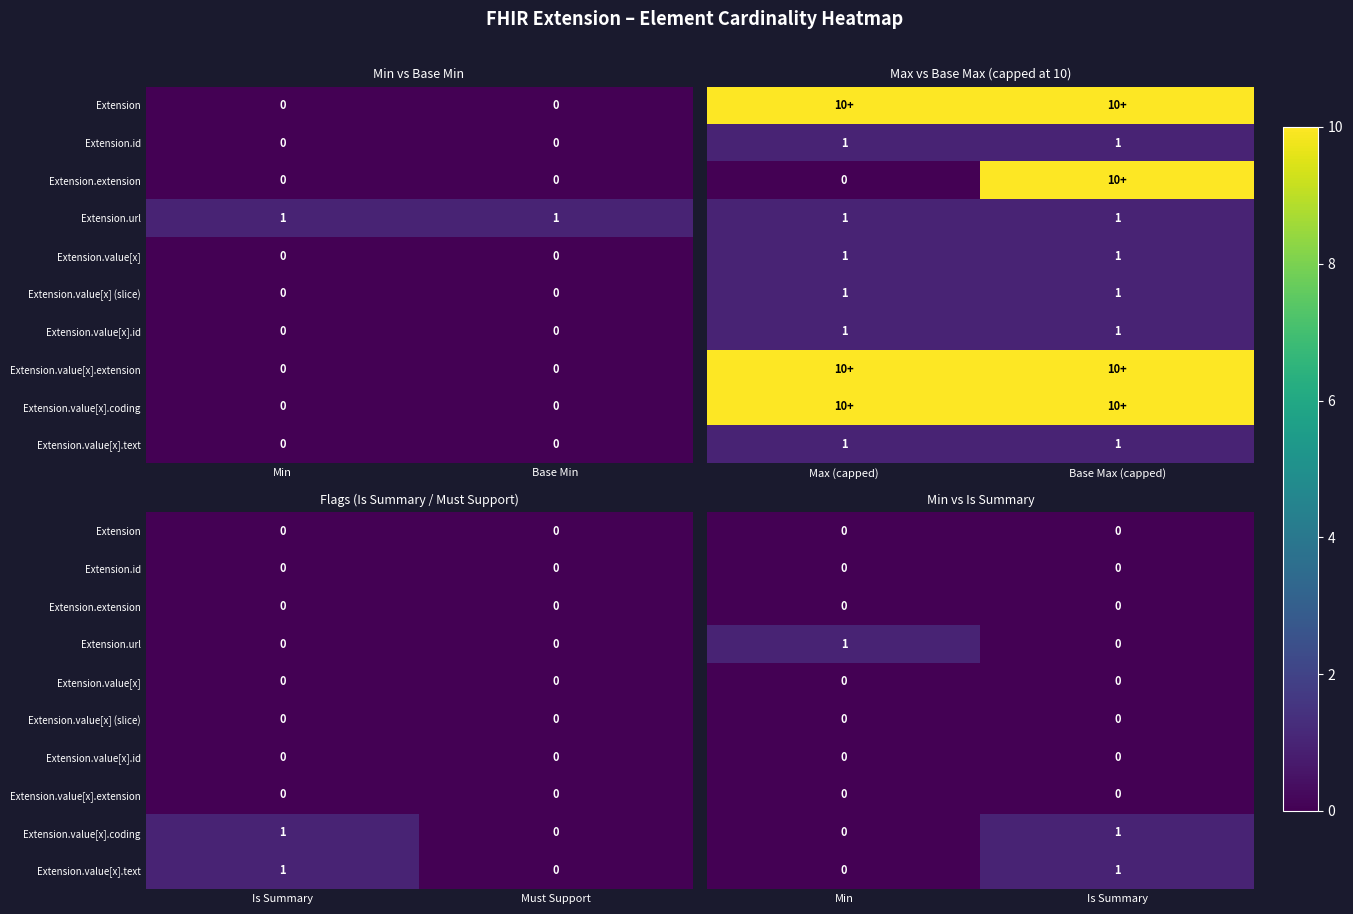

List the labels in order of Extension.value[x] value, smallest first.

Min, Is Summary